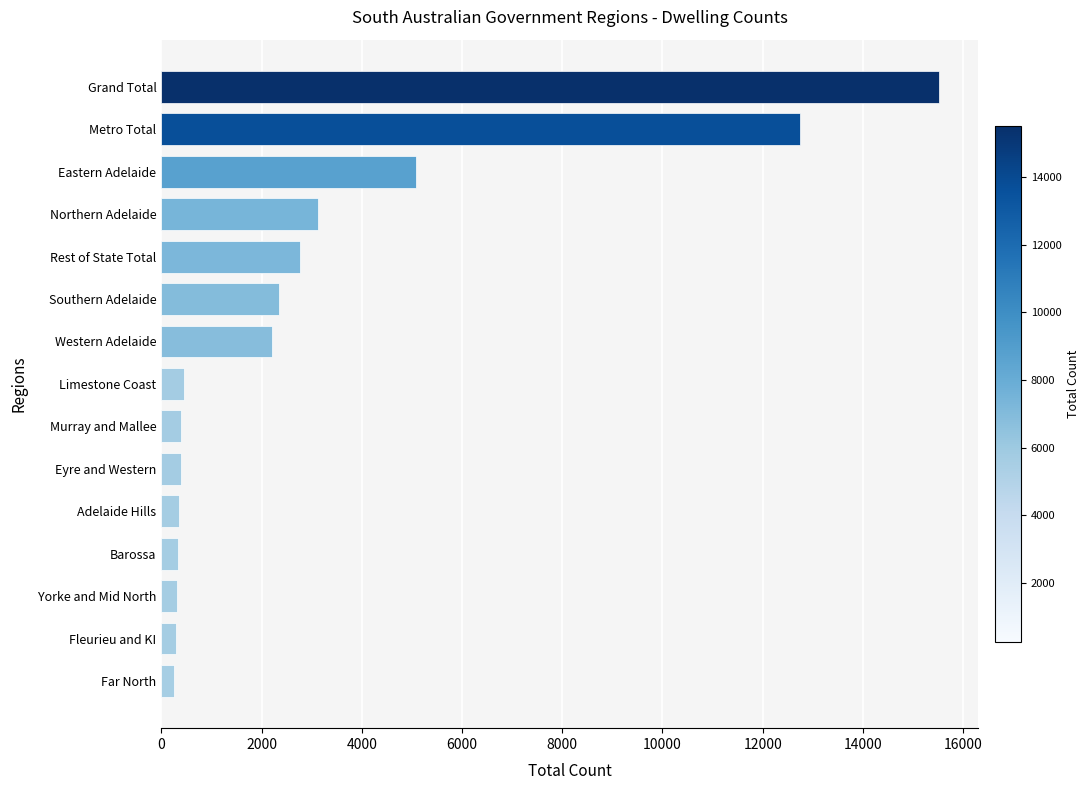

What is the sum of all values?

46550